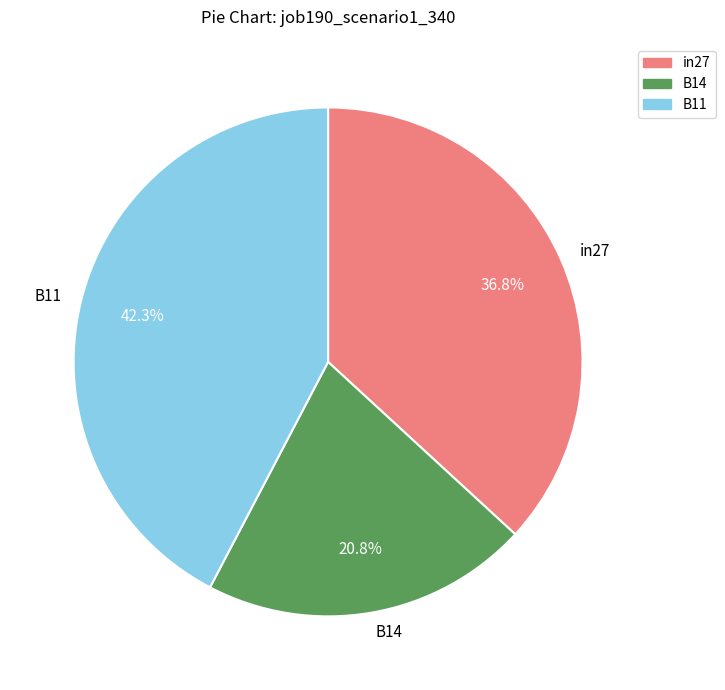

What portion of the pie excludes B11?

57.7%